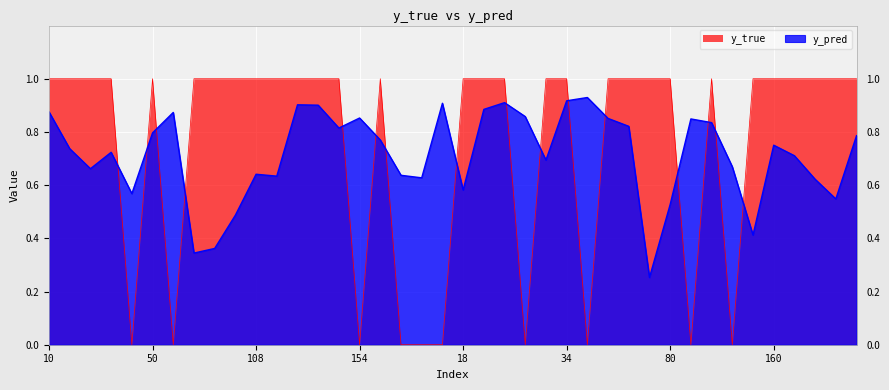

Reading left to right, list all the values displayed in this chart.

y_pred: 0.9	0.7	0.7	0.7	0.6	0.8	0.9	0.3	0.4	0.5	0.6	0.6	0.9	0.9	0.8	0.9	0.8	0.6	0.6	0.9	0.6	0.9	0.9	0.9	0.7	0.9	0.9	0.9	0.8	0.3	0.5	0.8	0.8	0.7	0.4	0.8	0.7	0.6	0.5	0.8
y_true: 1.0	1.0	1.0	1.0	0.0	1.0	0.0	1.0	1.0	1.0	1.0	1.0	1.0	1.0	1.0	0.0	1.0	0.0	0.0	0.0	1.0	1.0	1.0	0.0	1.0	1.0	0.0	1.0	1.0	1.0	1.0	0.0	1.0	0.0	1.0	1.0	1.0	1.0	1.0	1.0